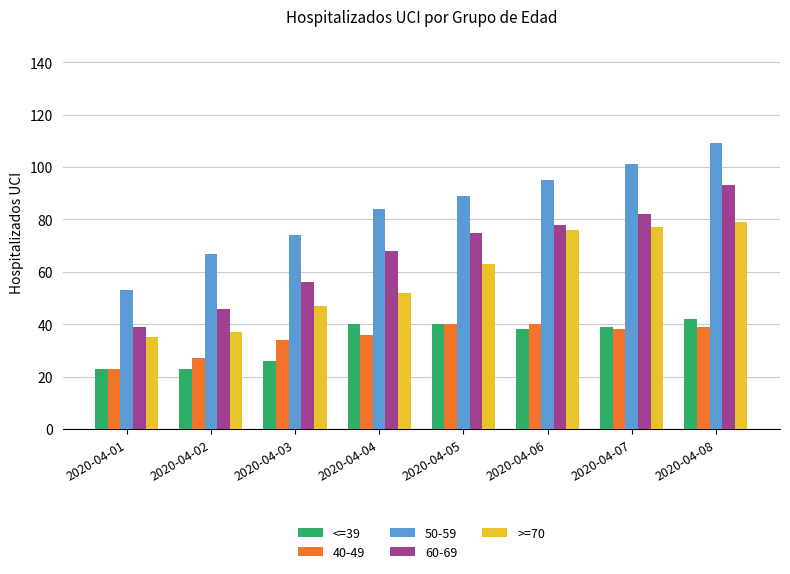

What is the difference between the maximum and minimum values in the >=70 series?

44